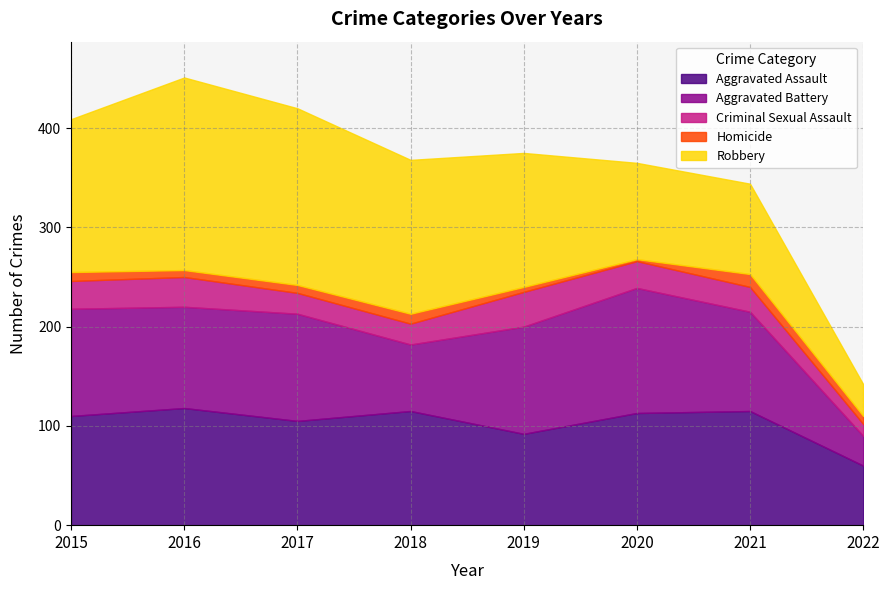

What is the total value across all series at 2019?

375